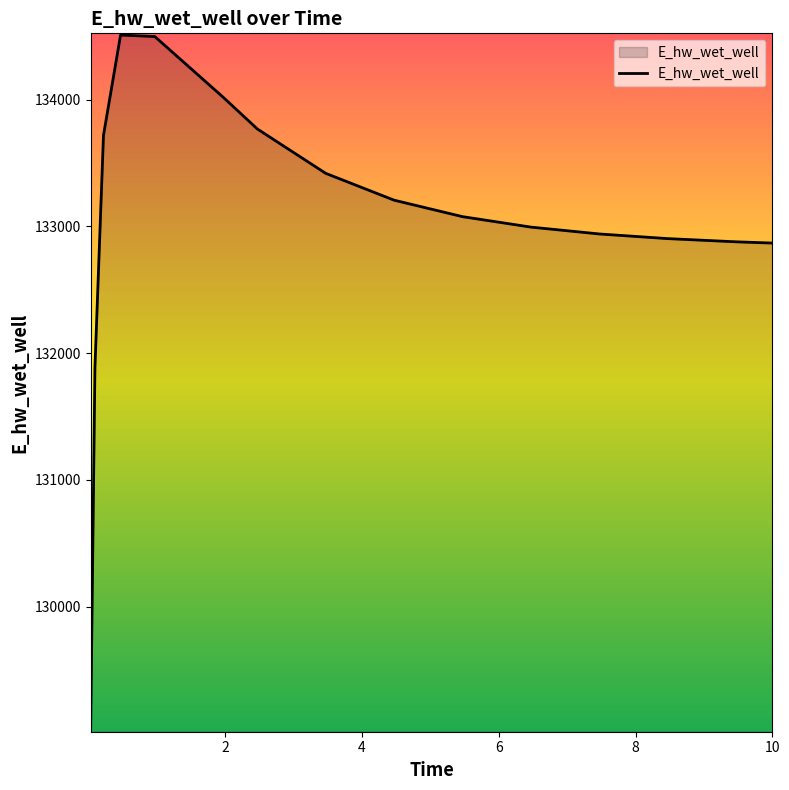

What is the minimum value shown in the chart?

129026.4